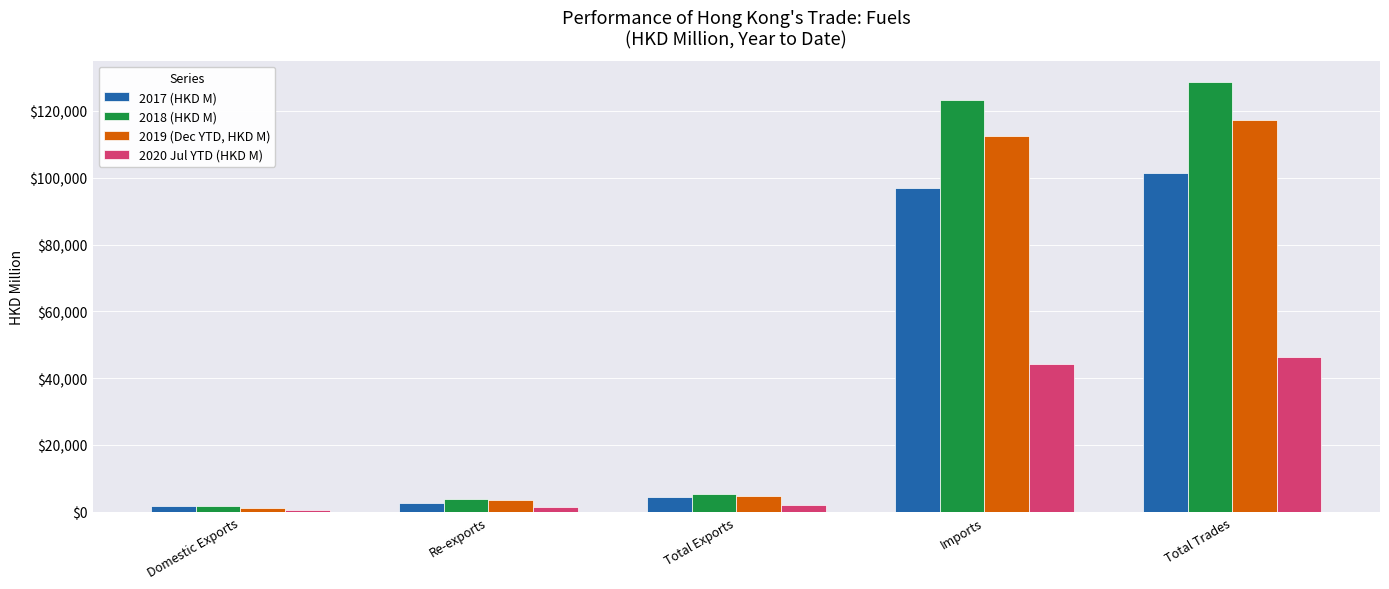

Reading left to right, what are all the values shown in this chart?

2017 (HKD M): Domestic Exports=1871.2	Re-exports=2665.6	Total Exports=4536.8	Imports=97044.2	Total Trades=101580.9
2018 (HKD M): Domestic Exports=1614.2	Re-exports=3707.8	Total Exports=5322.0	Imports=123295.8	Total Trades=128617.8
2019 (Dec YTD, HKD M): Domestic Exports=1222.8	Re-exports=3654.4	Total Exports=4877.2	Imports=112395.3	Total Trades=117272.5
2020 Jul YTD (HKD M): Domestic Exports=553.3	Re-exports=1433.0	Total Exports=1986.3	Imports=44323.2	Total Trades=46309.5